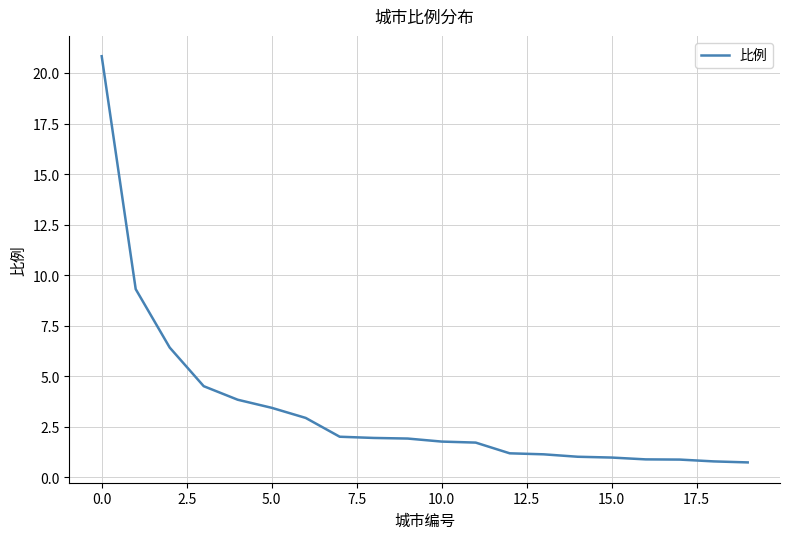

What is the minimum value shown in the chart?

0.7